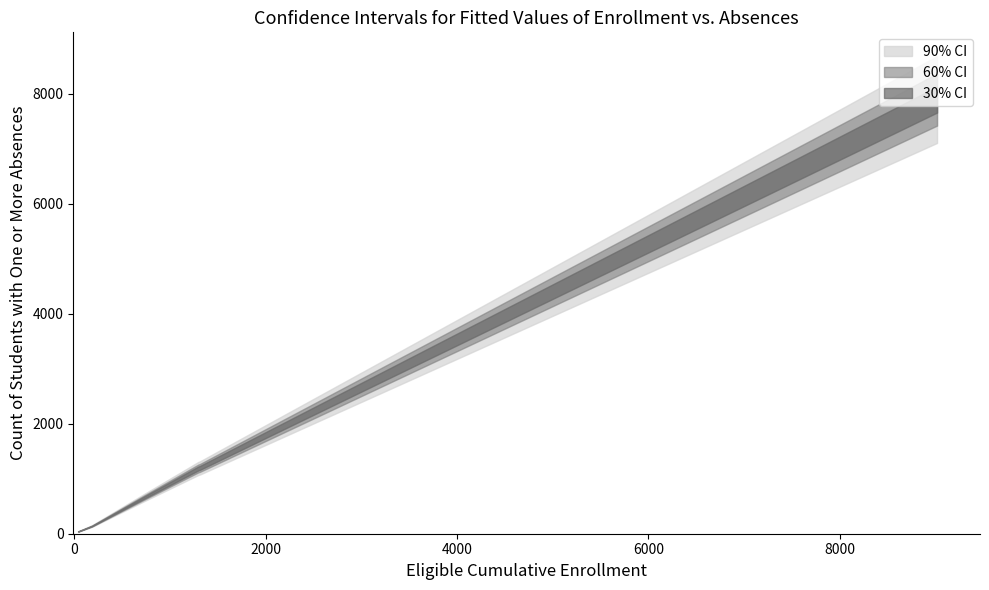

How many lines are shown in the chart?

3